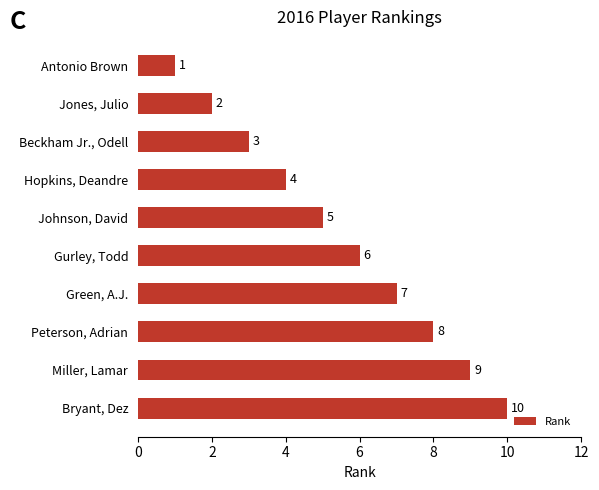

How many distinct data groups are displayed?

1